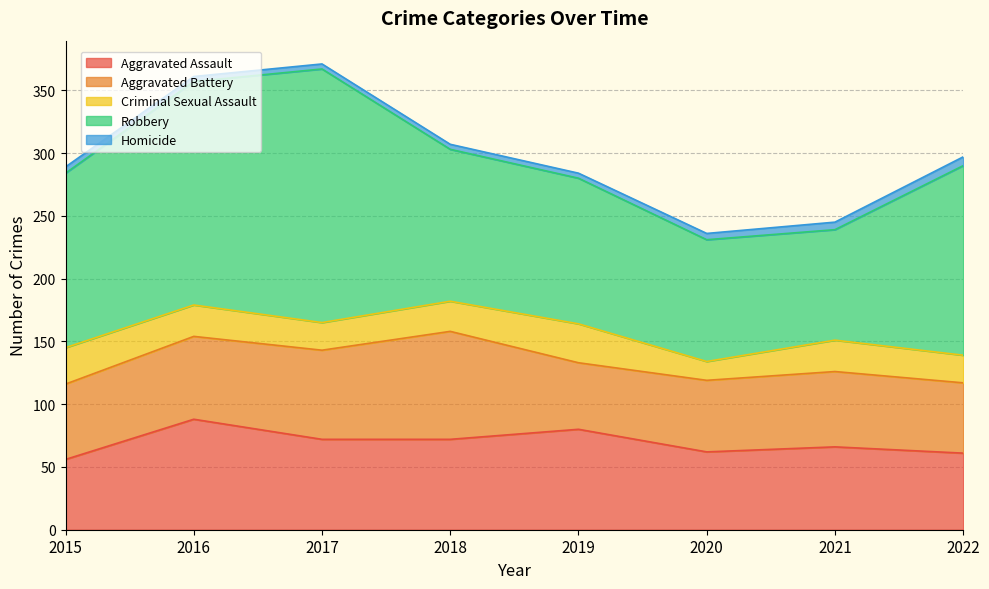

What is the average value of the Robbery series?

136